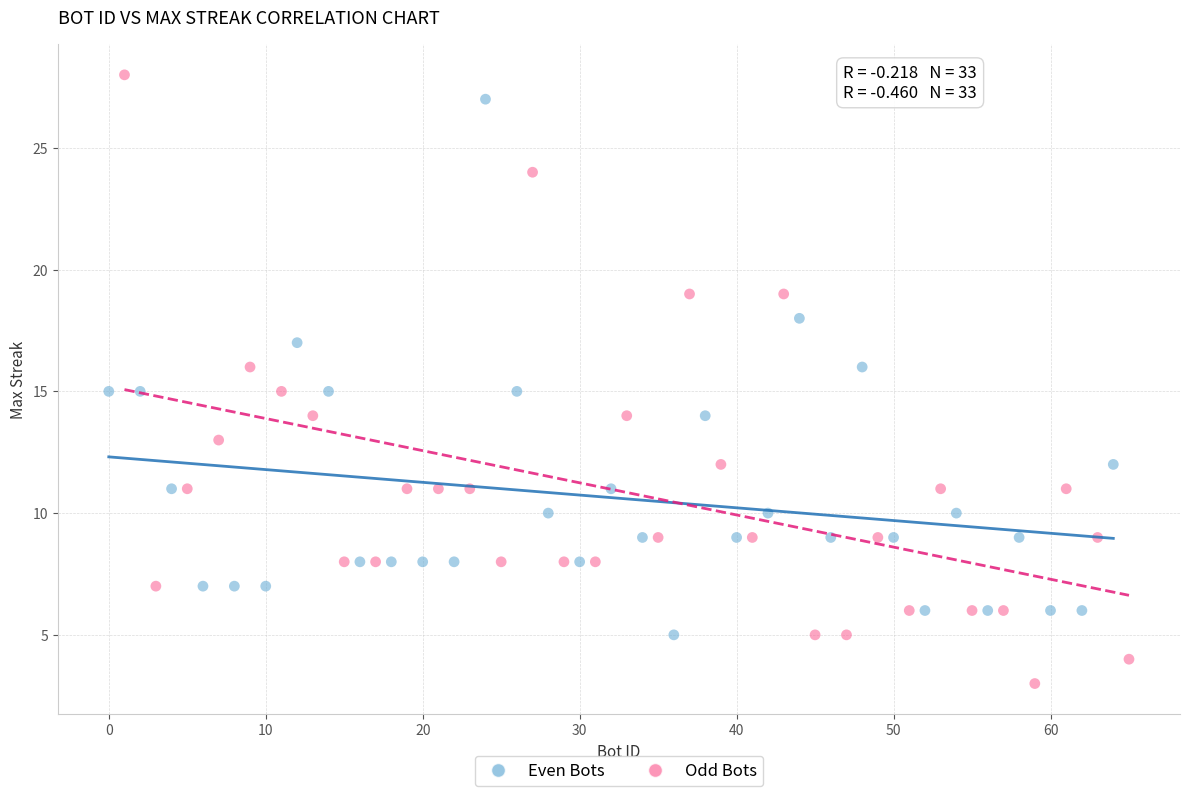

Which series has the largest Y range (max minus min)?

Odd Bots